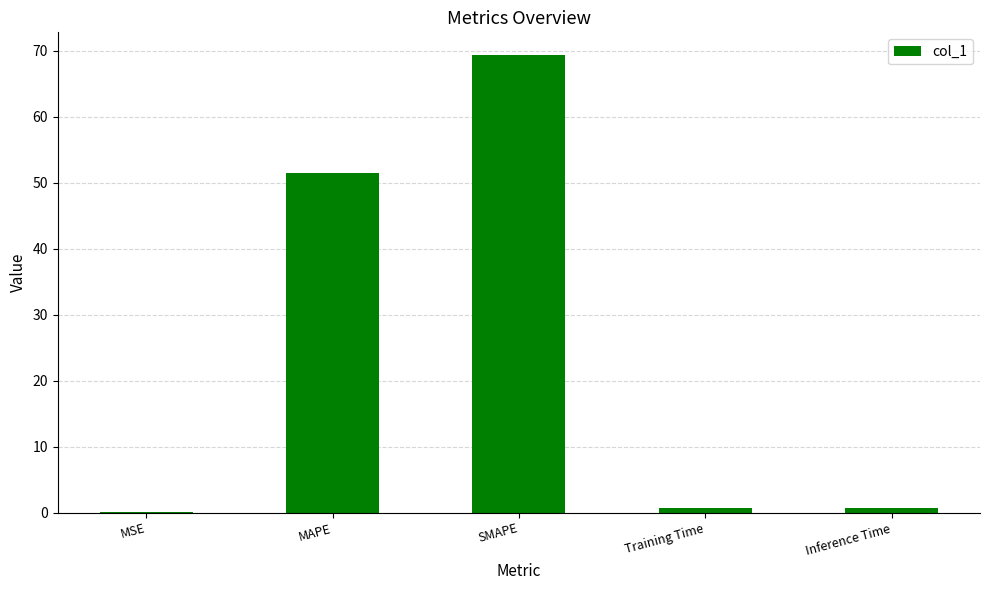

At which category does the chart reach its peak across all series?

SMAPE